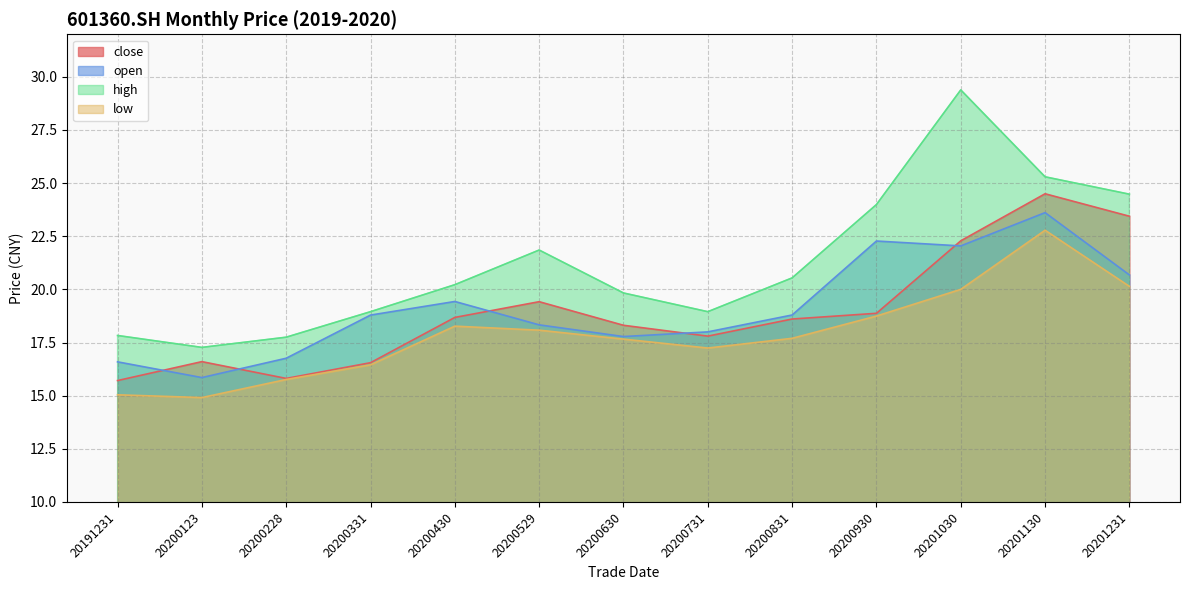

What are all the series names shown in the legend?

close, open, high, low